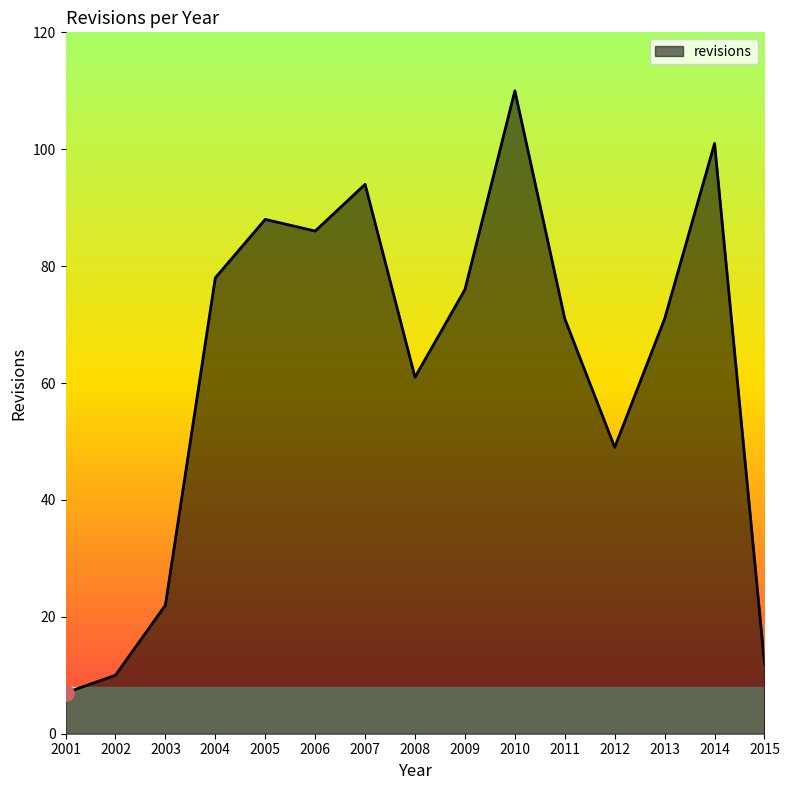

Which has a higher value, 2004 or 2008?

2004